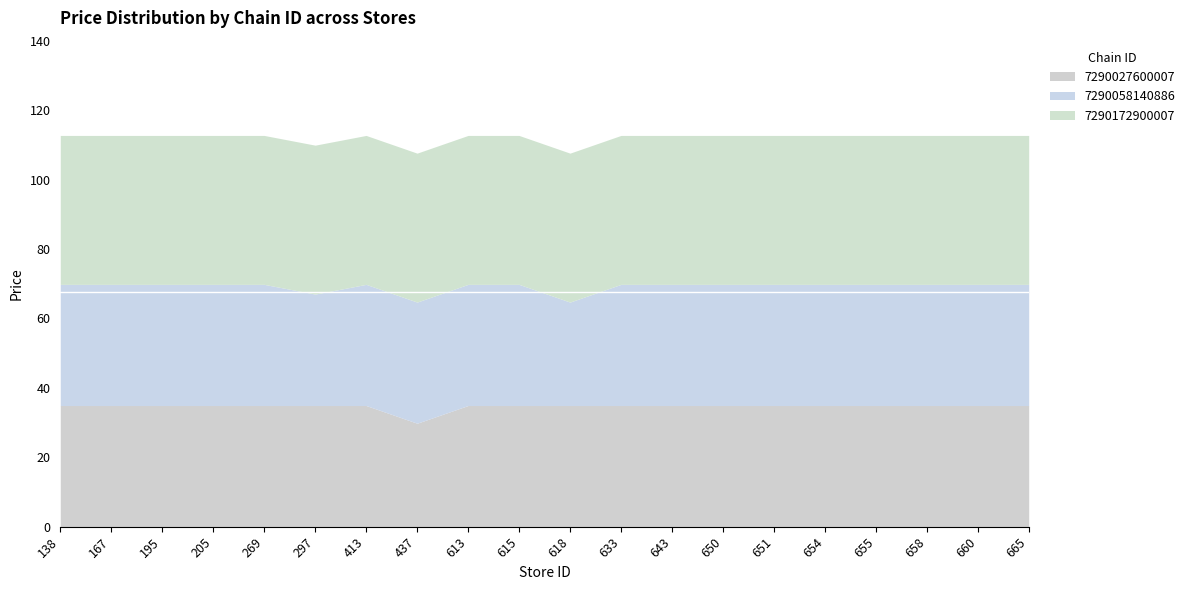

What is the total value across all series at 613?

112.7